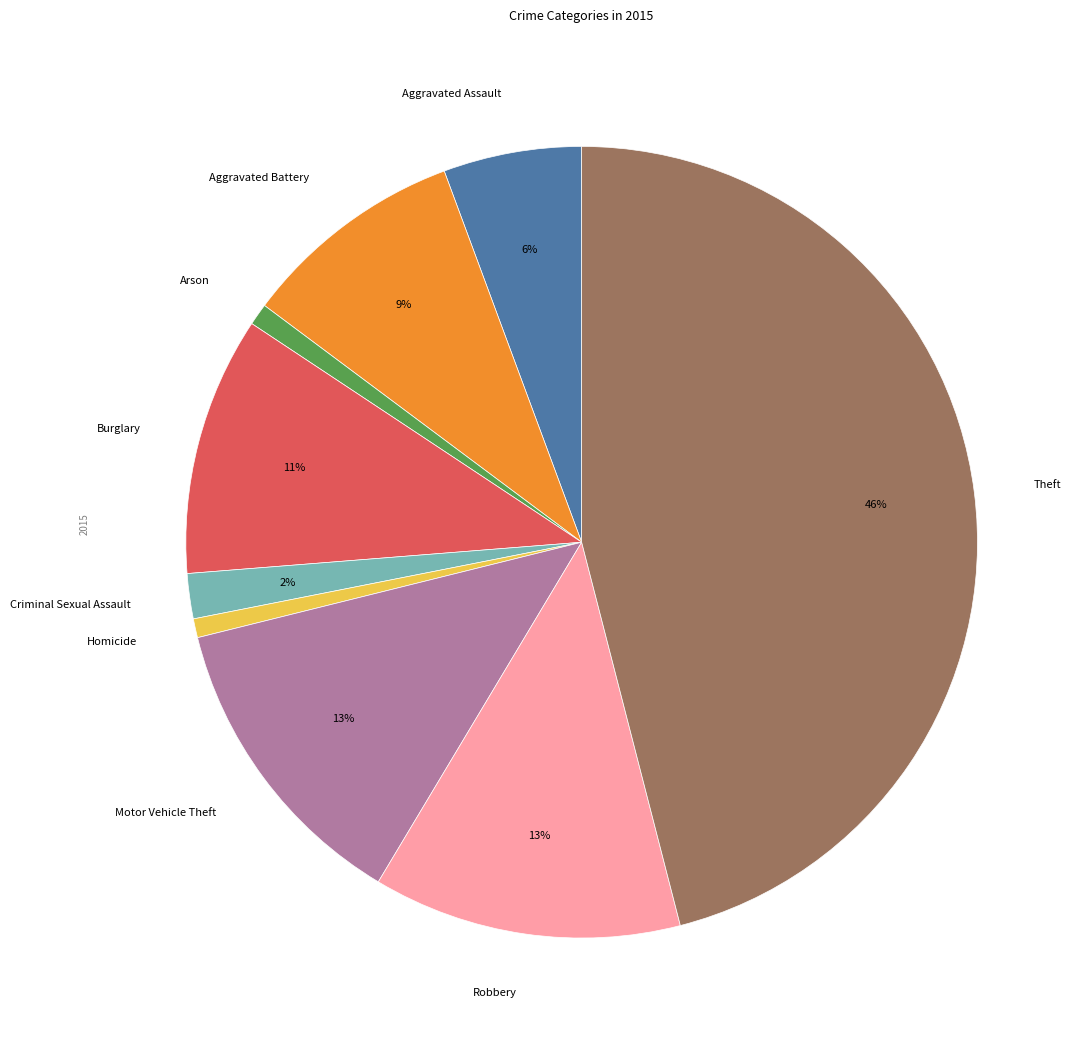

How many segments does this pie chart have?

9